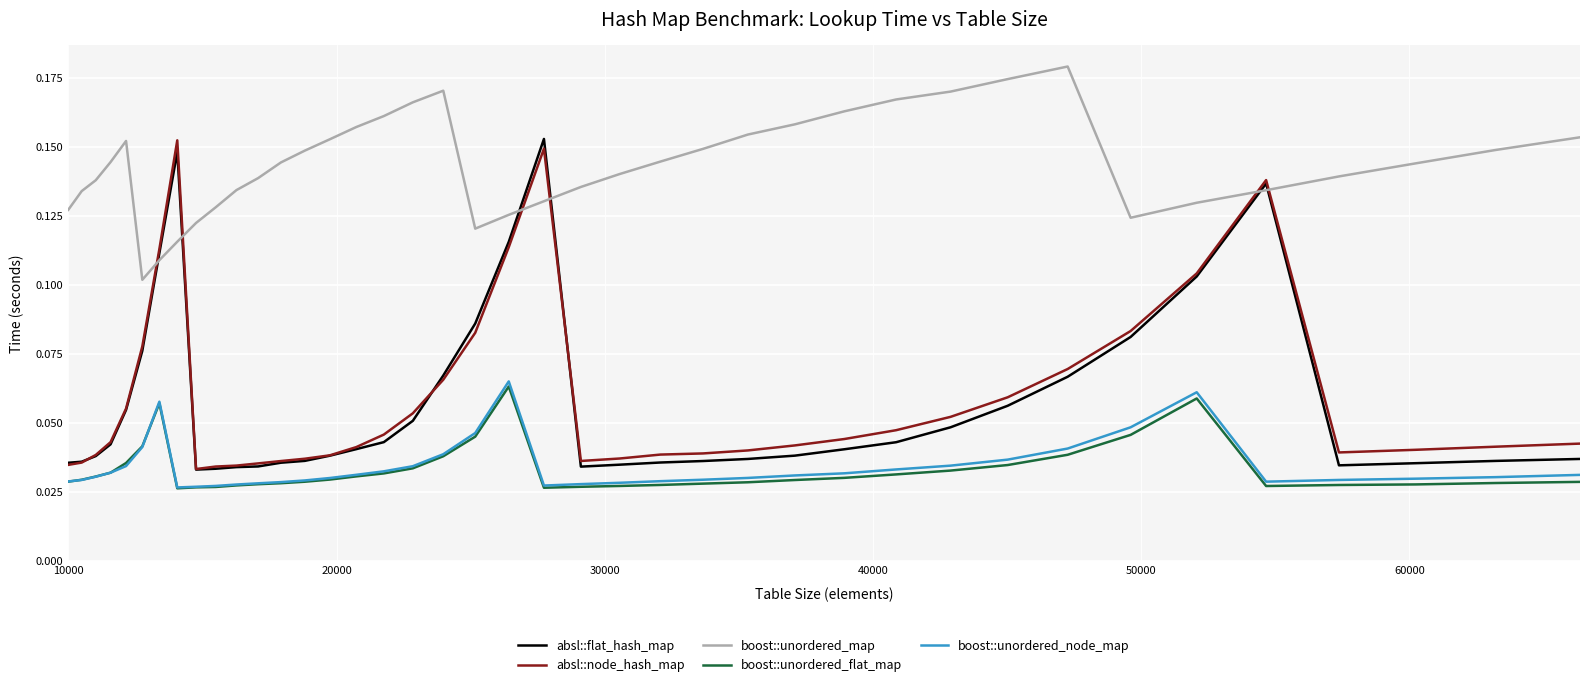

What are all the series names shown in the legend?

absl::flat_hash_map, absl::node_hash_map, boost::unordered_map, boost::unordered_flat_map, boost::unordered_node_map